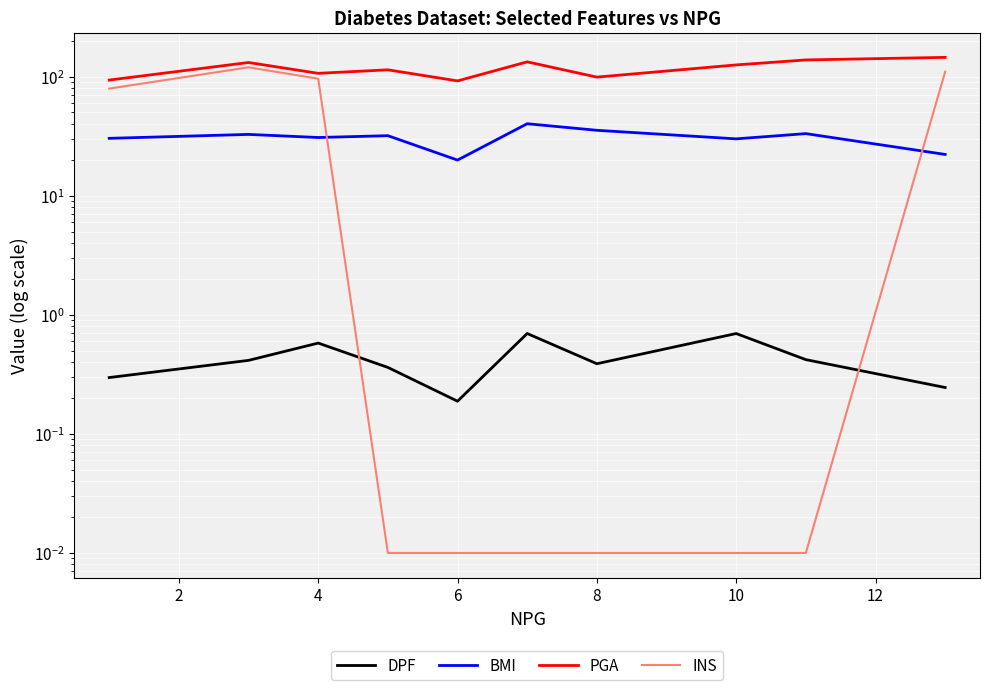

How many distinct data groups are displayed?

4